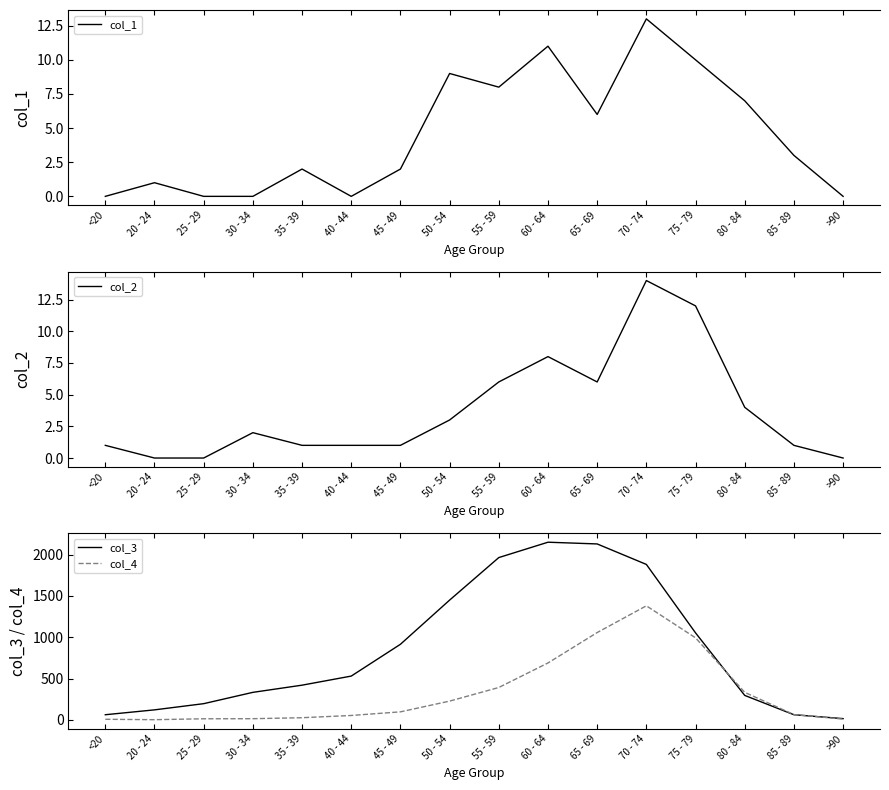

What is the sum of all col_2 values?

60